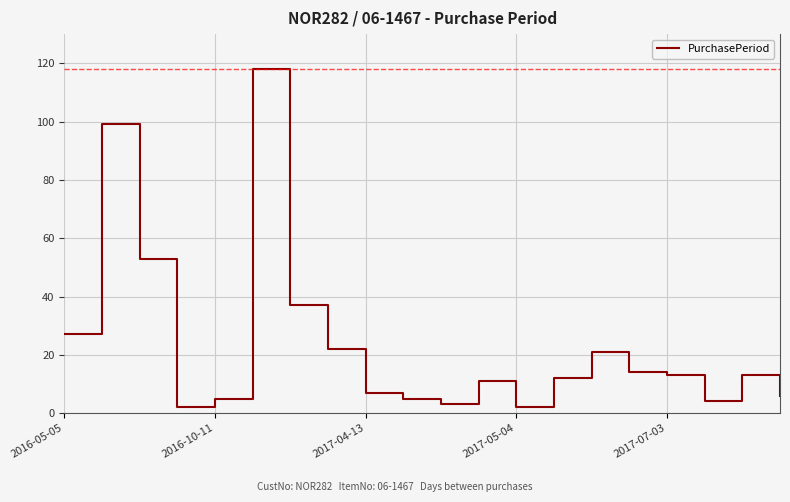

What is the difference between the maximum and minimum values?

116